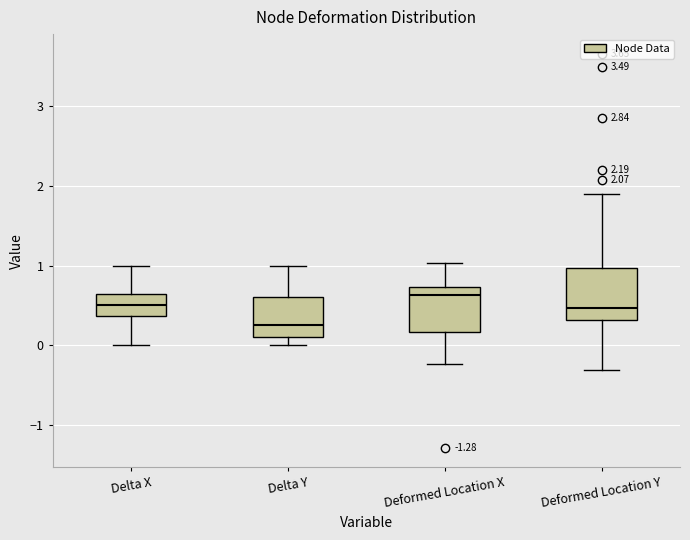

Which box's median line is the highest?

Deformed Location X